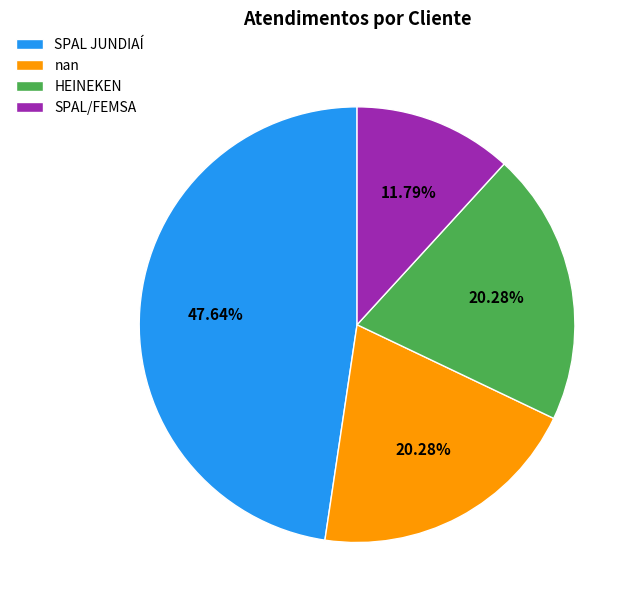

Which category has the smallest portion of the pie?

SPAL/FEMSA